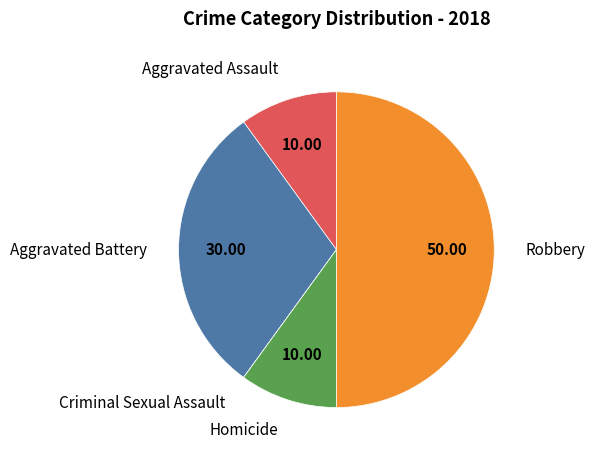

True or false: Aggravated Assault accounts for 4% of the total.

False